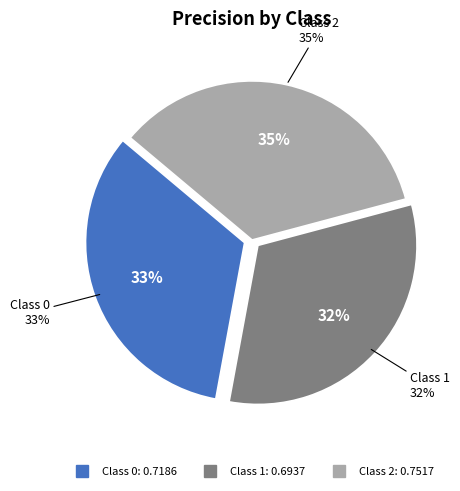

Is 0 the majority of the pie?

No